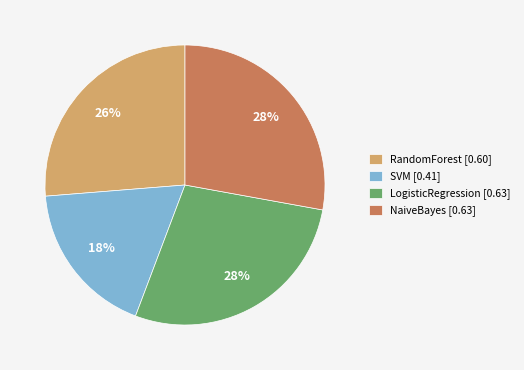

What is the smallest slice in the pie chart?

SVM